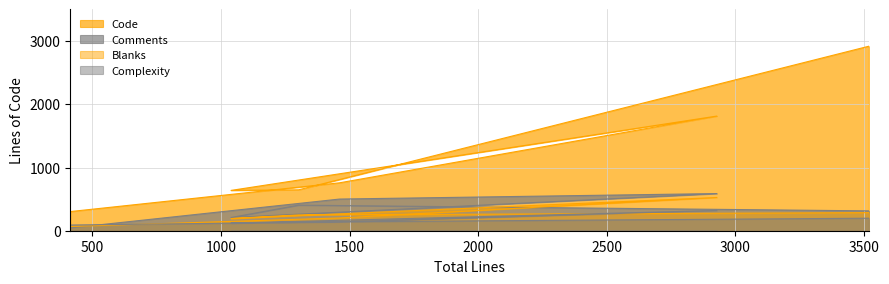

How many times do Complexity and Blanks cross each other?

1